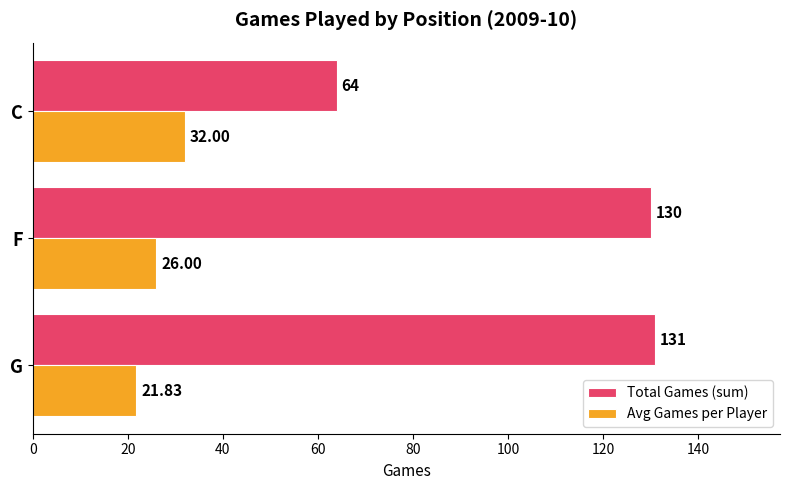

What is the difference between the maximum and minimum values in the Total Games (sum) series?

67.0